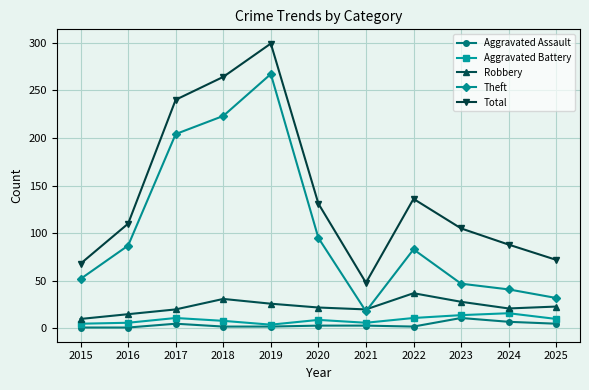

At how many categories does at least one series exceed 255?

2